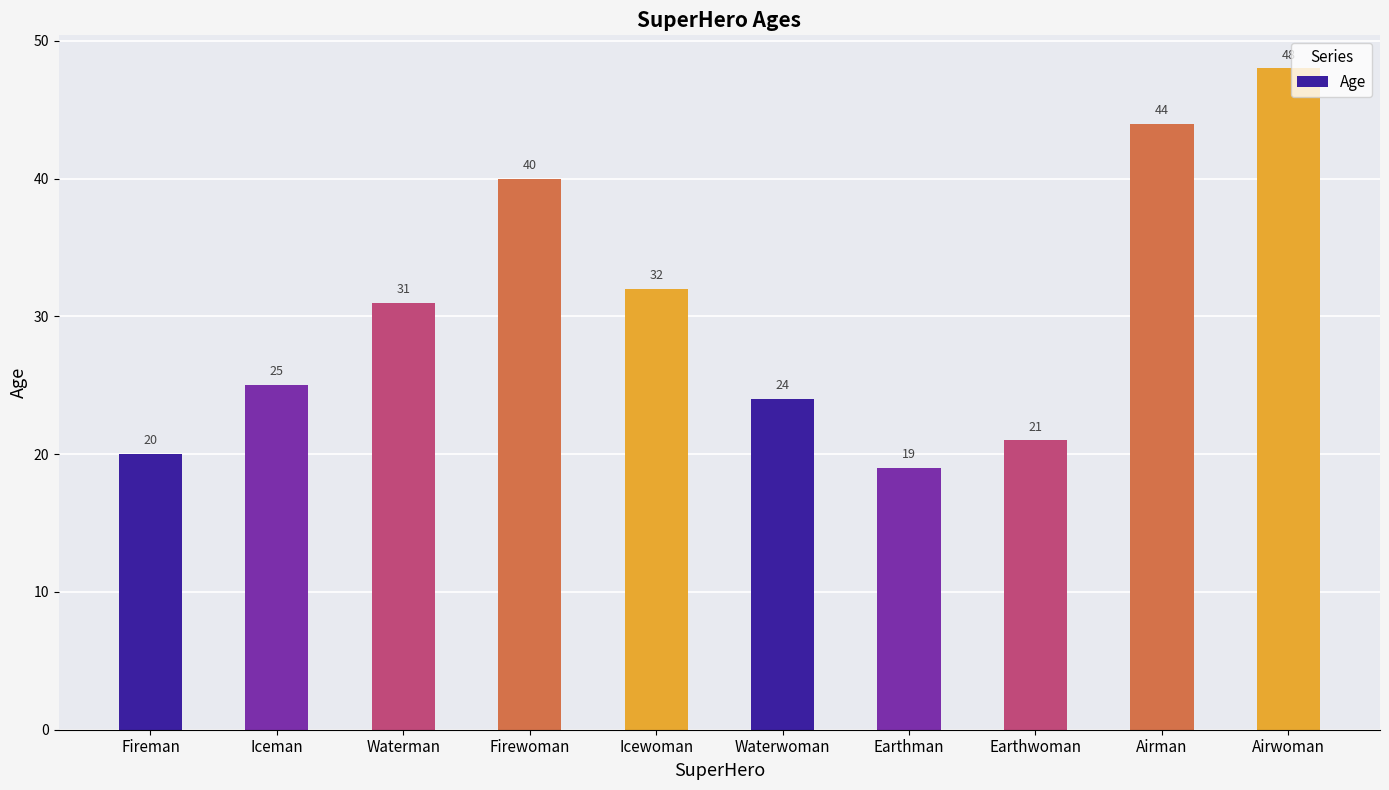

What is the maximum value shown in the chart?

48